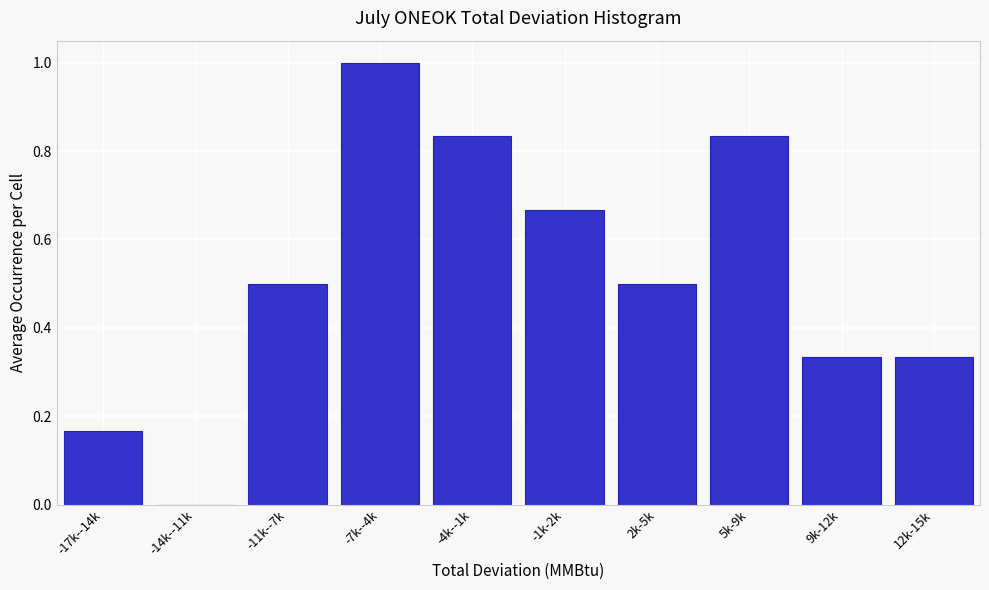

What is the sum of all values?

5.2